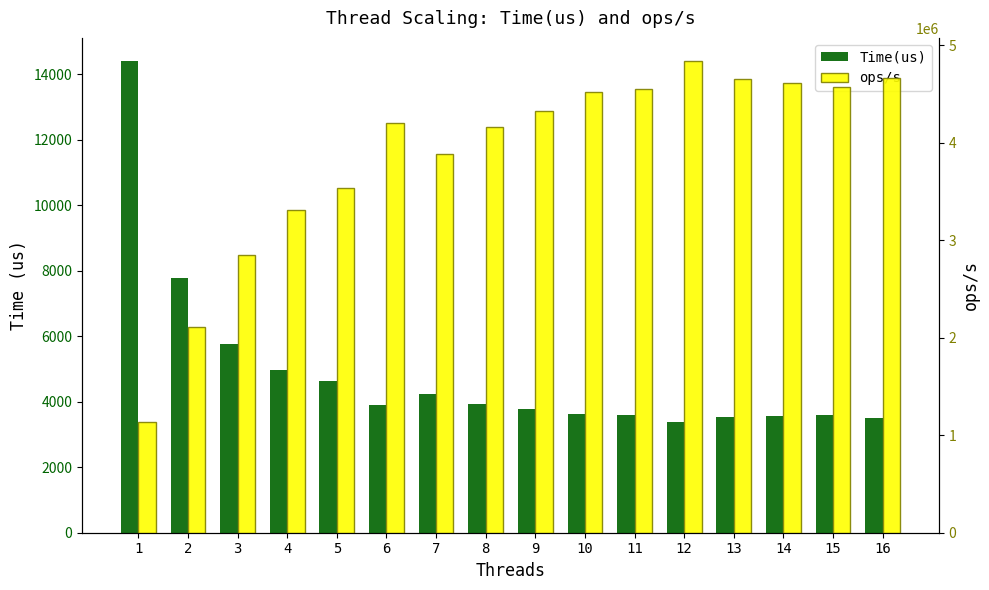

Read the Time(us) value at 8.

3933.0